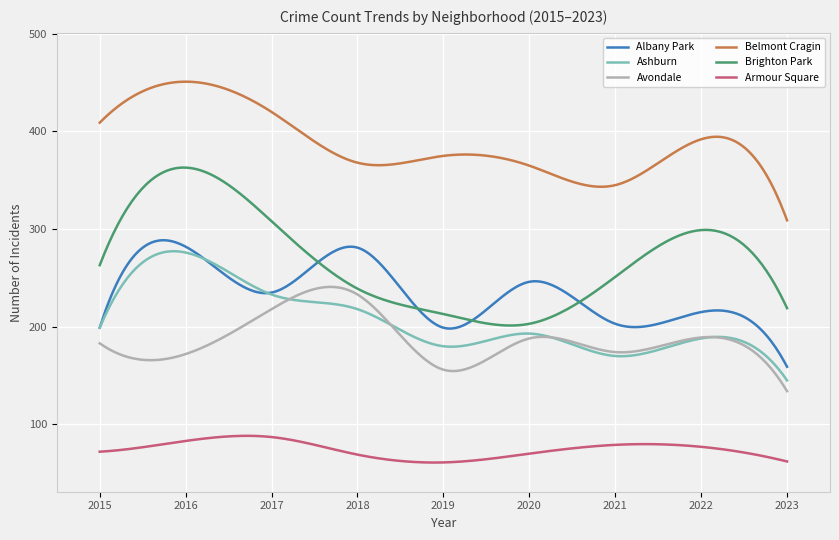

Which series has the largest total across all categories?

Belmont Cragin